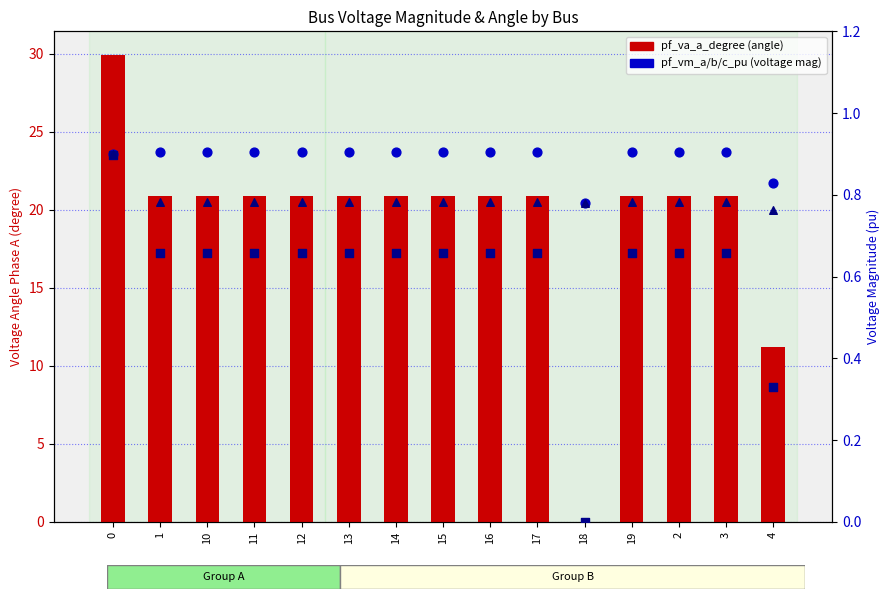

At how many categories does at least one series exceed 21?

1